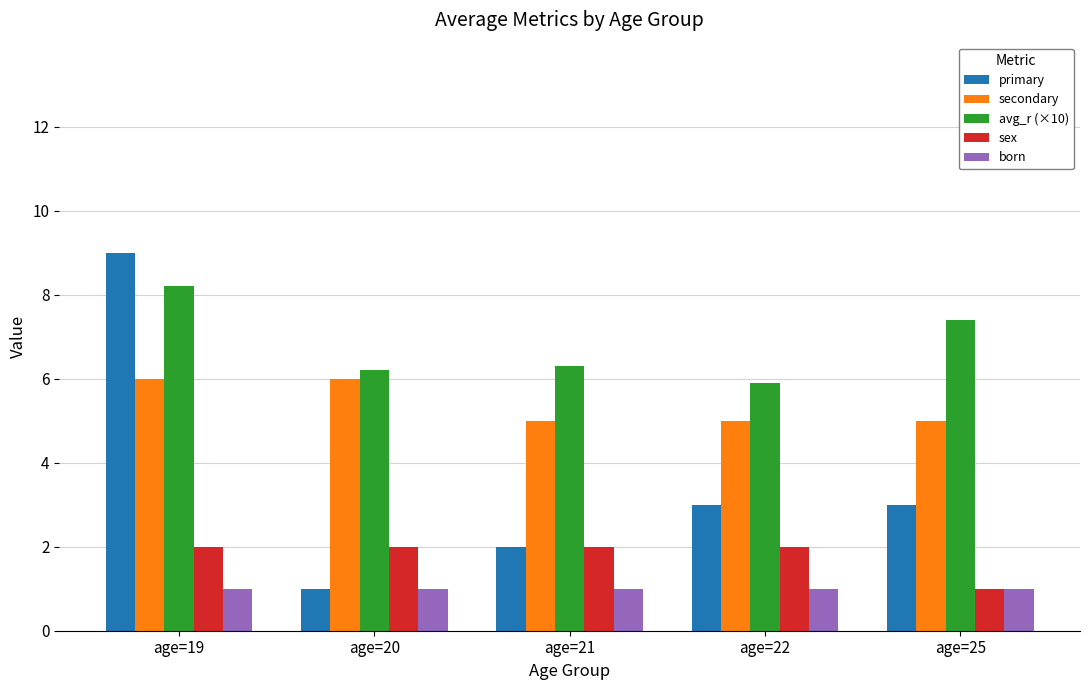

What is the minimum value for avg_r (×10)?

5.9